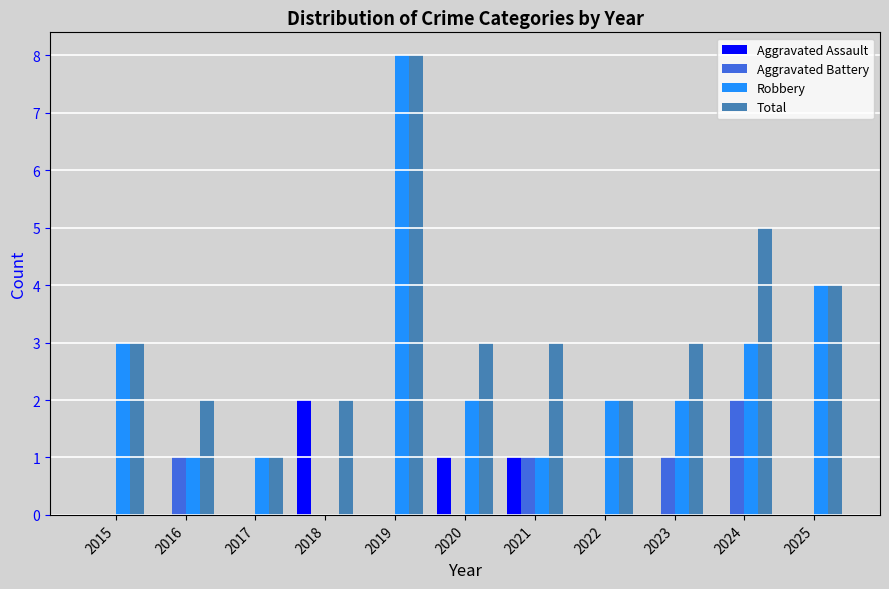

What is the highest value of the Robbery series?

8